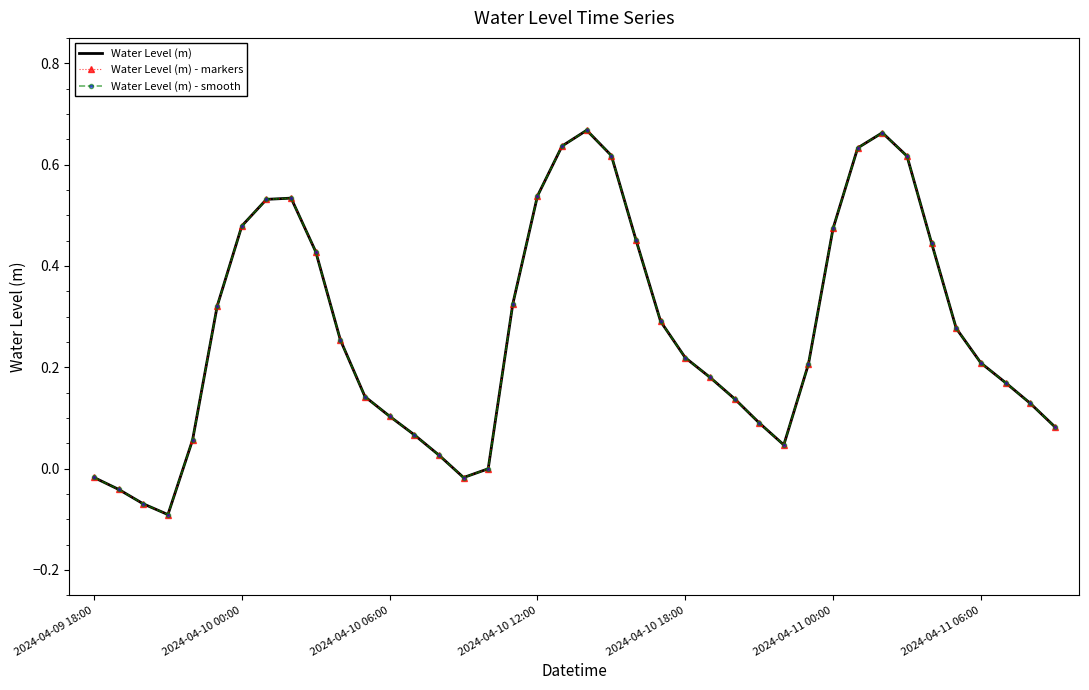

Reading left to right, list all the values displayed in this chart.

Water Level (m): -0.0	-0.0	-0.1	-0.1	0.1	0.3	0.5	0.5	0.5	0.4	0.3	0.1	0.1	0.1	0.0	-0.0	-0.0	0.3	0.5	0.6	0.7	0.6	0.5	0.3	0.2	0.2	0.1	0.1	0.0	0.2	0.5	0.6	0.7	0.6	0.4	0.3	0.2	0.2	0.1	0.1
Water Level (m) - markers: -0.0	-0.0	-0.1	-0.1	0.1	0.3	0.5	0.5	0.5	0.4	0.3	0.1	0.1	0.1	0.0	-0.0	-0.0	0.3	0.5	0.6	0.7	0.6	0.5	0.3	0.2	0.2	0.1	0.1	0.0	0.2	0.5	0.6	0.7	0.6	0.4	0.3	0.2	0.2	0.1	0.1
Water Level (m) - smooth: -0.0	-0.0	-0.1	-0.1	0.1	0.3	0.5	0.5	0.5	0.4	0.3	0.1	0.1	0.1	0.0	-0.0	-0.0	0.3	0.5	0.6	0.7	0.6	0.5	0.3	0.2	0.2	0.1	0.1	0.0	0.2	0.5	0.6	0.7	0.6	0.4	0.3	0.2	0.2	0.1	0.1